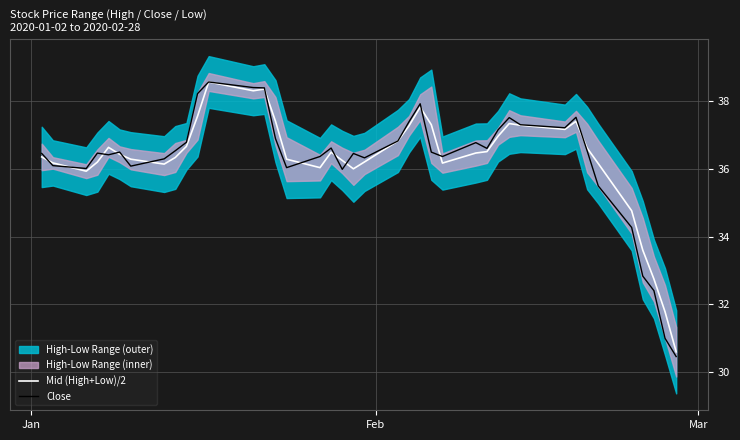

What is the minimum value for Mid (High+Low)/2?

30.6